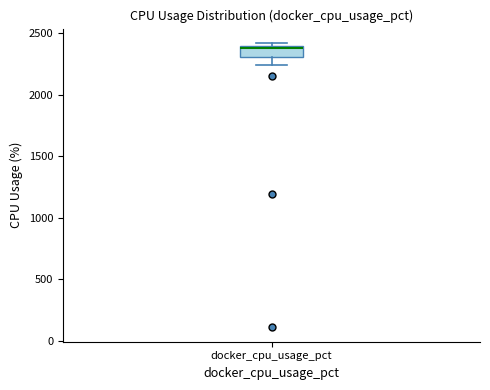

Transcribe this box plot: give where the median line is, the range the box spans, and where the two whiskers end, as read against the y-axis. The values are not printed on the chart, so give them approximately, as read against the axis.

median 2400, box 2300 to 2400, whiskers 2250 to 2400 (just above the box's upper edge)